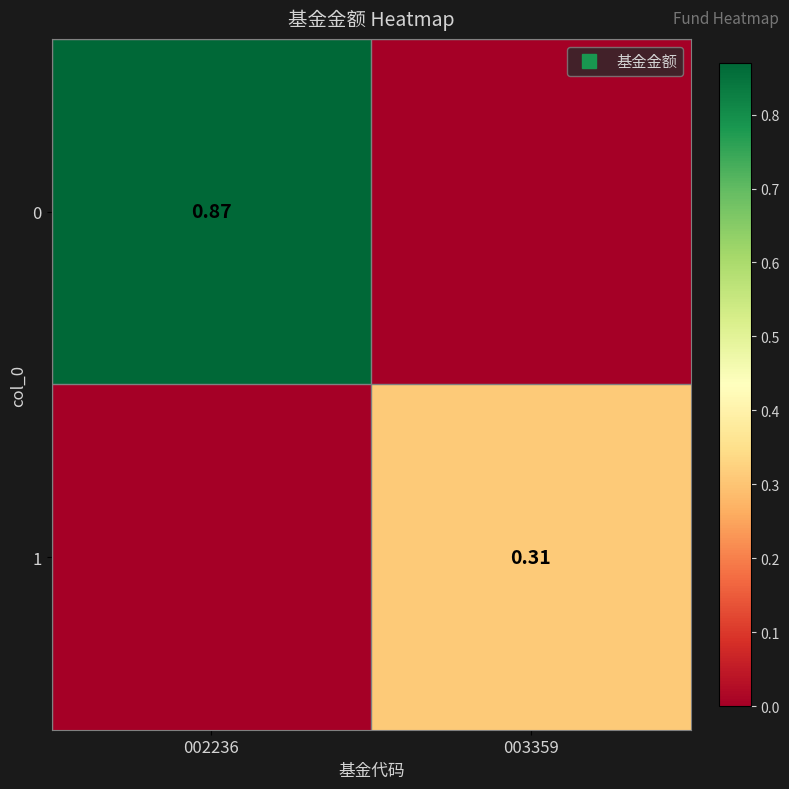

The value of 1 at 002236 is -0.1. True or false?

False